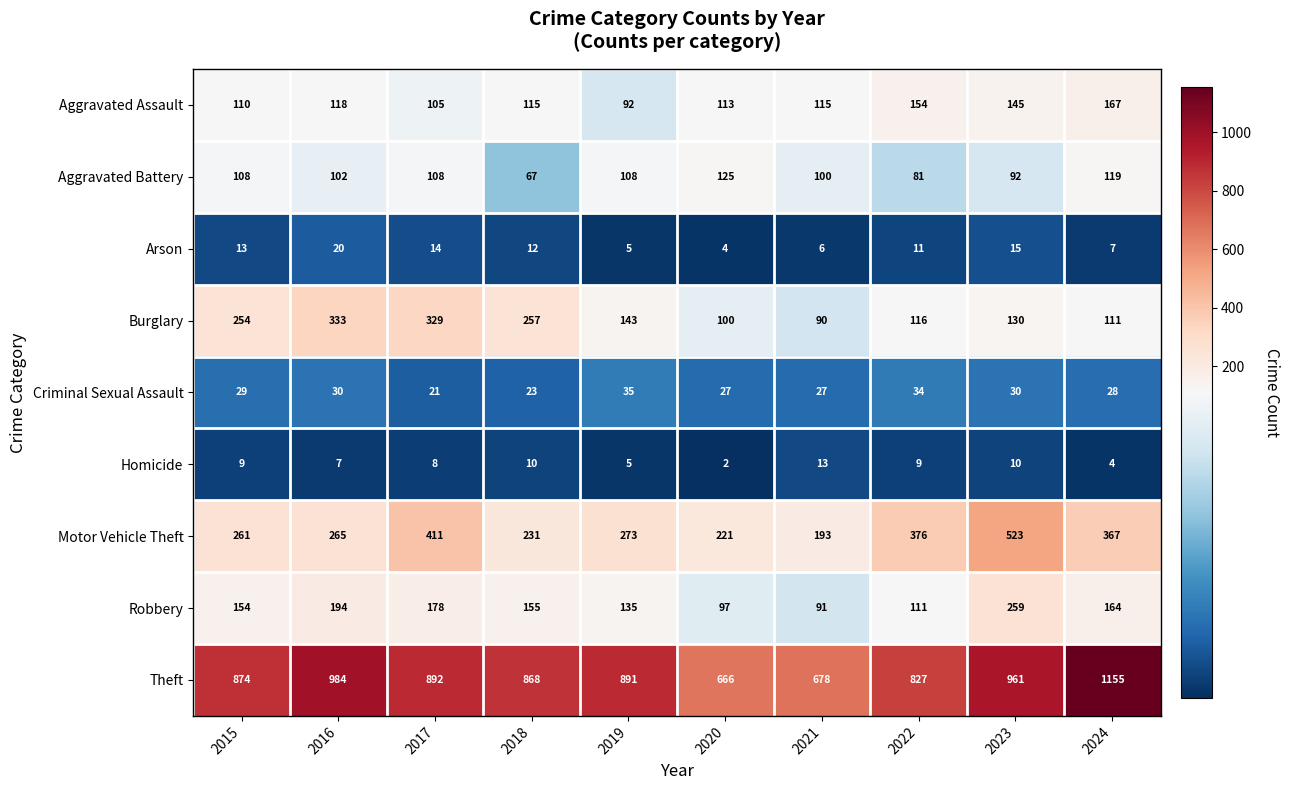

Rank the categories by Motor Vehicle Theft value from lowest to highest.

2021, 2020, 2018, 2015, 2016, 2019, 2024, 2022, 2017, 2023